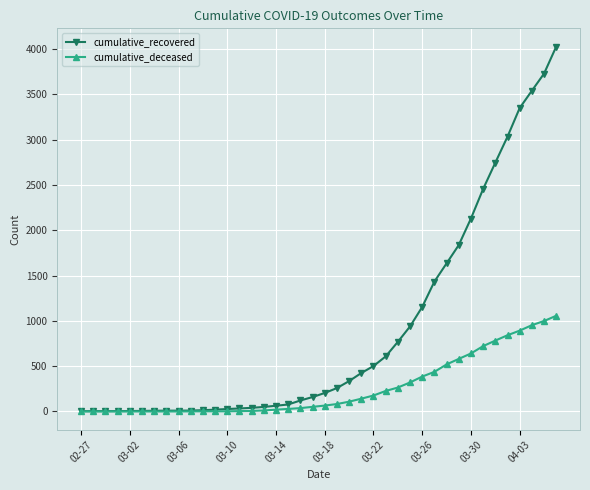

Does the chart display data point markers on the line(s)?

Yes